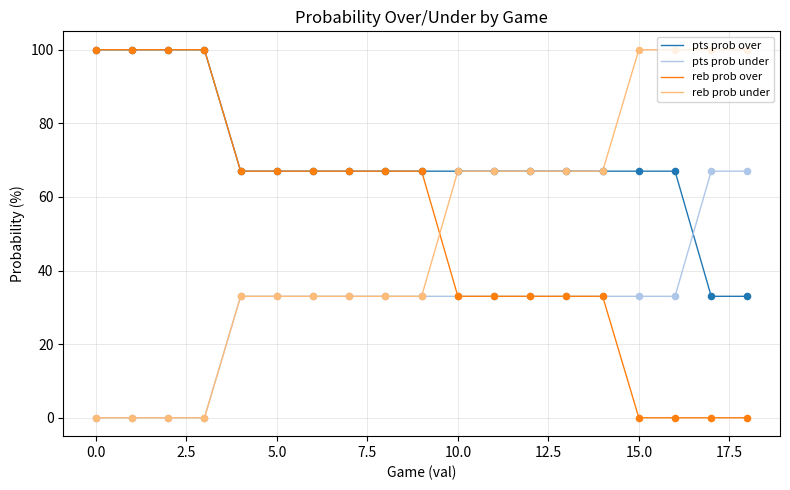

Which series has the largest total across all categories?

pts prob over